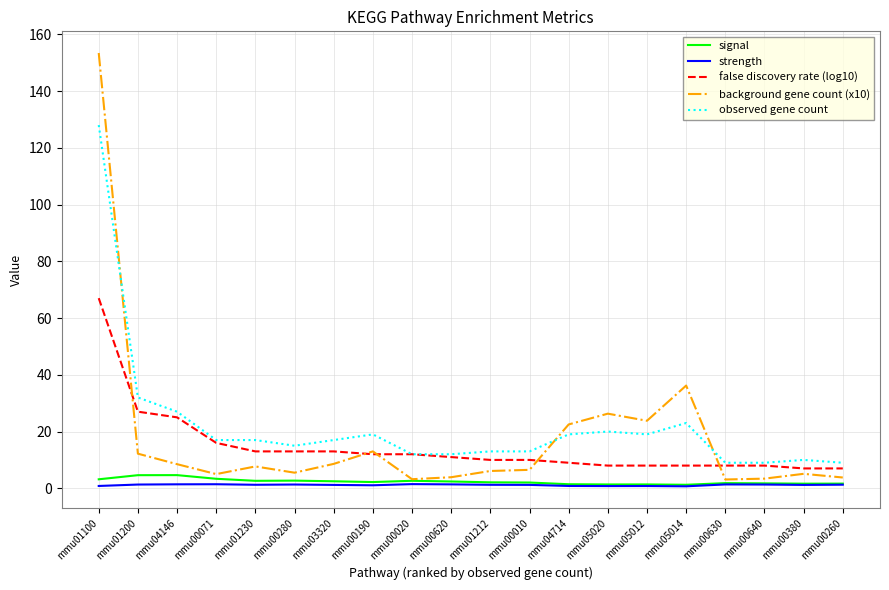

True or false: signal and observed gene count cross at least once.

False